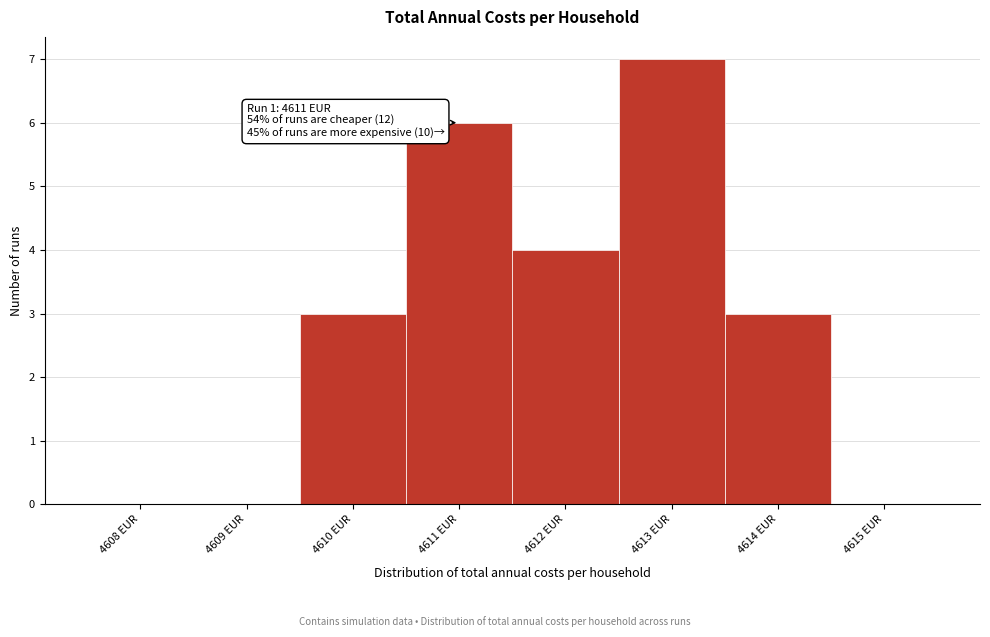

Reading left to right, list all the values displayed in this chart.

4608 EUR=0	4609 EUR=0	4610 EUR=3	4611 EUR=6	4612 EUR=4	4613 EUR=7	4614 EUR=3	4615 EUR=0